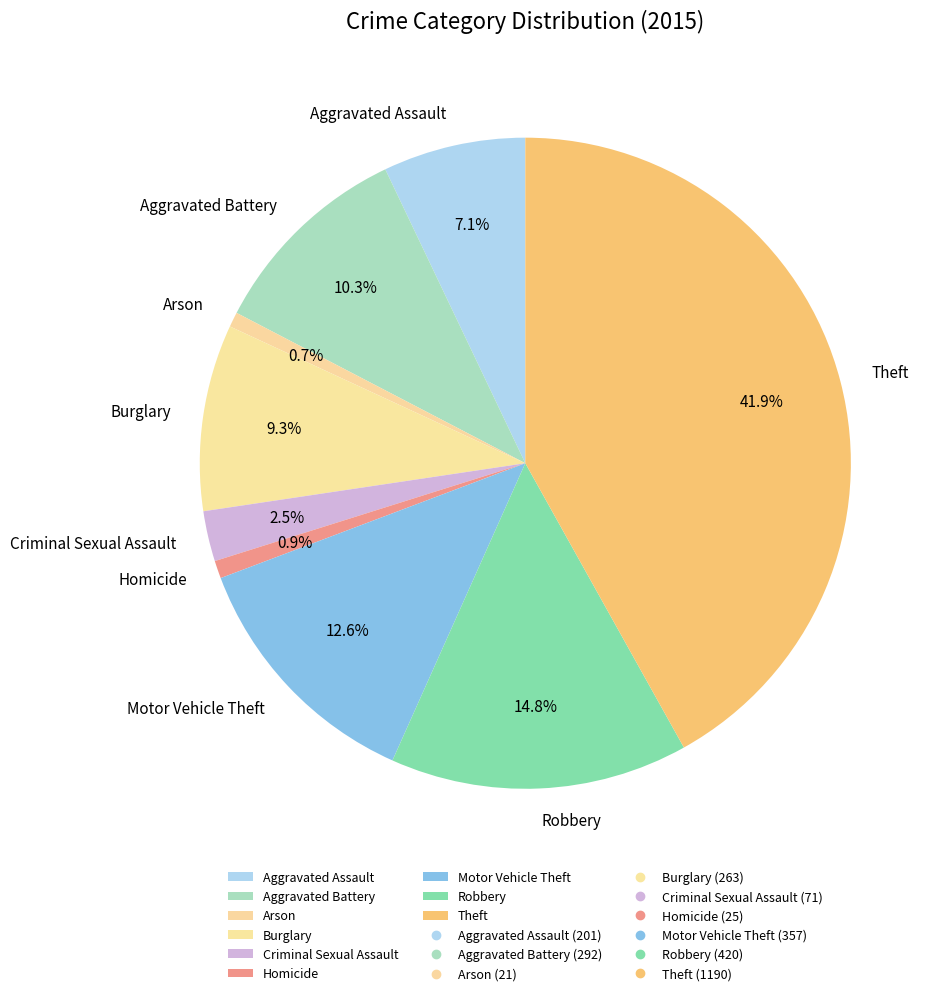

The Motor Vehicle Theft slice represents 6% of the pie. True or false?

False